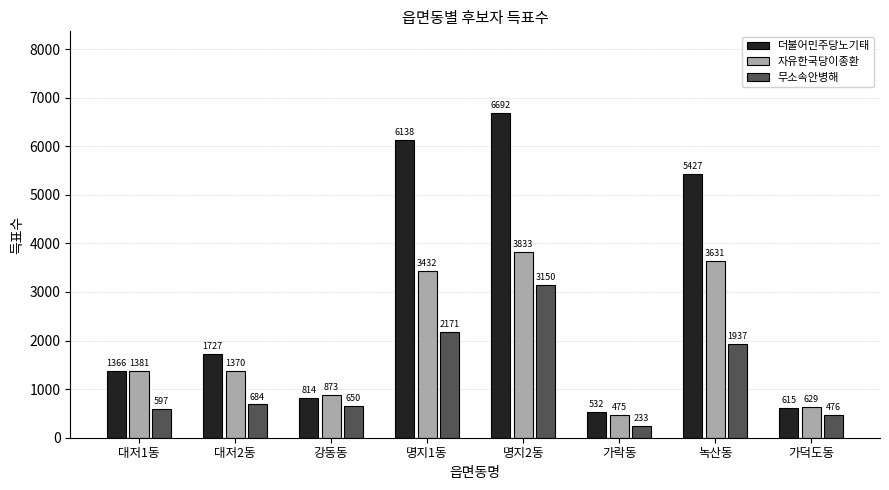

Reading left to right, extract all data points from this chart.

더불어민주당노기태: 1366	1727	814	6138	6692	532	5427	615
자유한국당이종환: 1381	1370	873	3432	3833	475	3631	629
무소속안병해: 597	684	650	2171	3150	233	1937	476